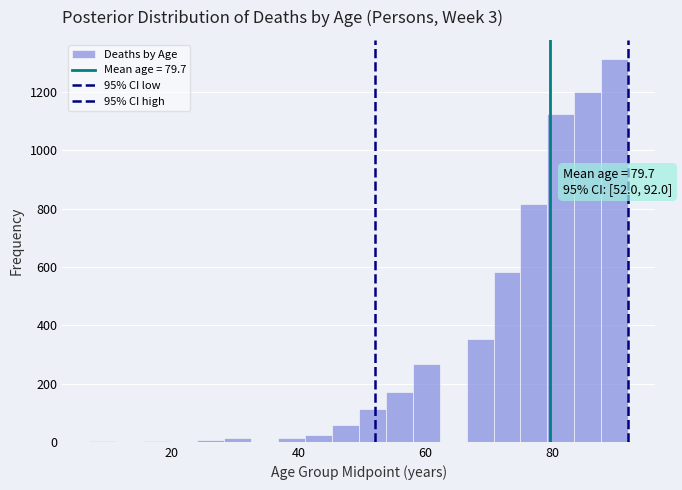

Around what value on the x-axis is the tallest bar? Give the approximate position of its centre, as read against the axis.

90